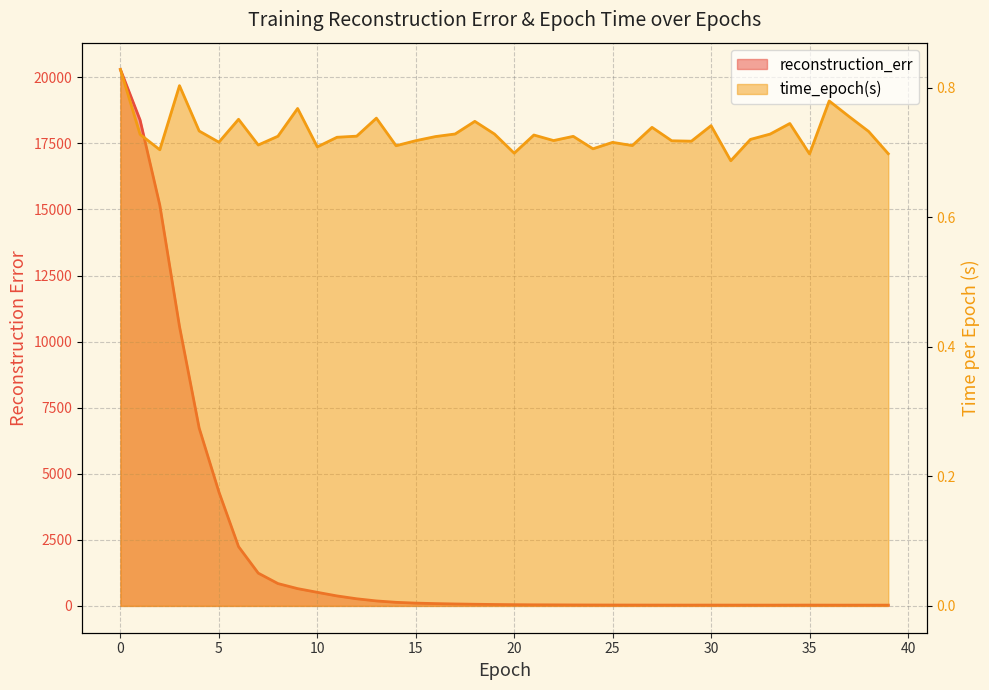

Rank the categories by reconstruction_err value from highest to lowest.

0, 1, 2, 3, 4, 5, 6, 7, 8, 9, 10, 11, 12, 13, 14, 15, 16, 17, 18, 19, 20, 21, 22, 23, 24, 25, 26, 27, 30, 35, 28, 29, 31, 34, 32, 36, 33, 38, 39, 37